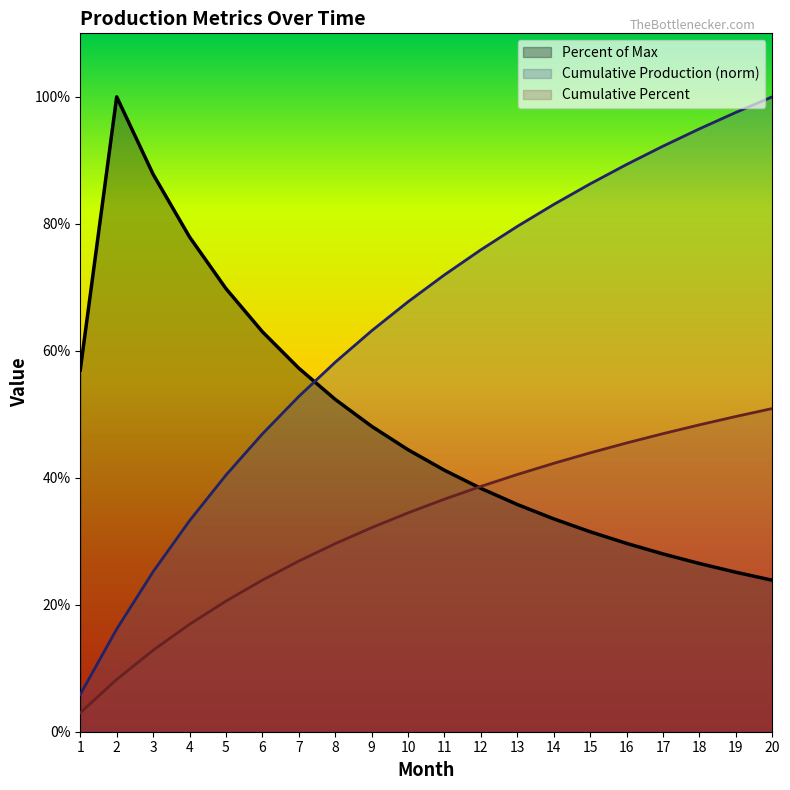

Rank the series at 12 from lowest to highest value.

Percent of Max, Cumulative Percent, Cumulative Production